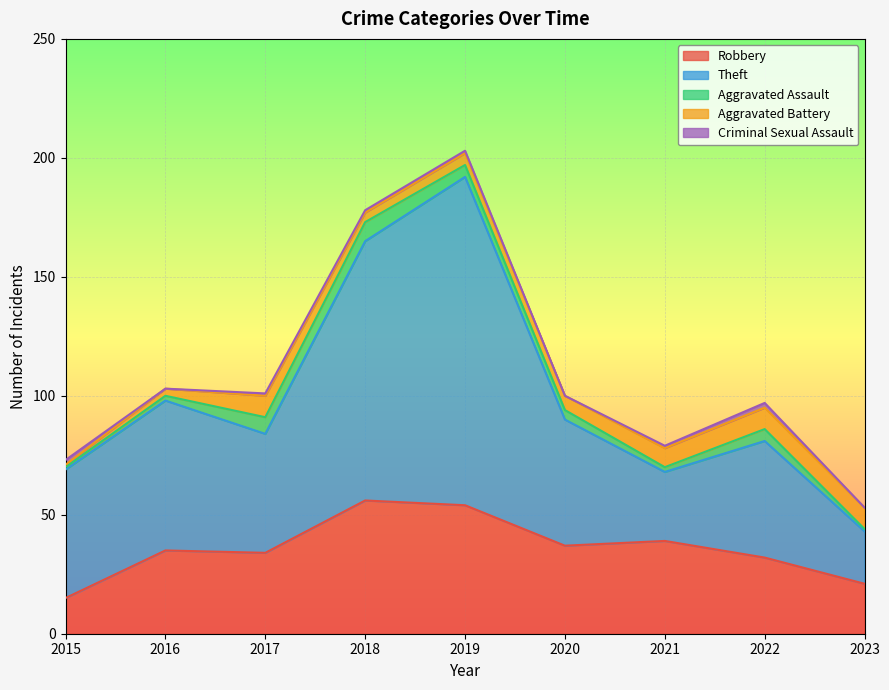

List the series in order of their peak value, lowest first.

Criminal Sexual Assault, Aggravated Assault, Aggravated Battery, Robbery, Theft